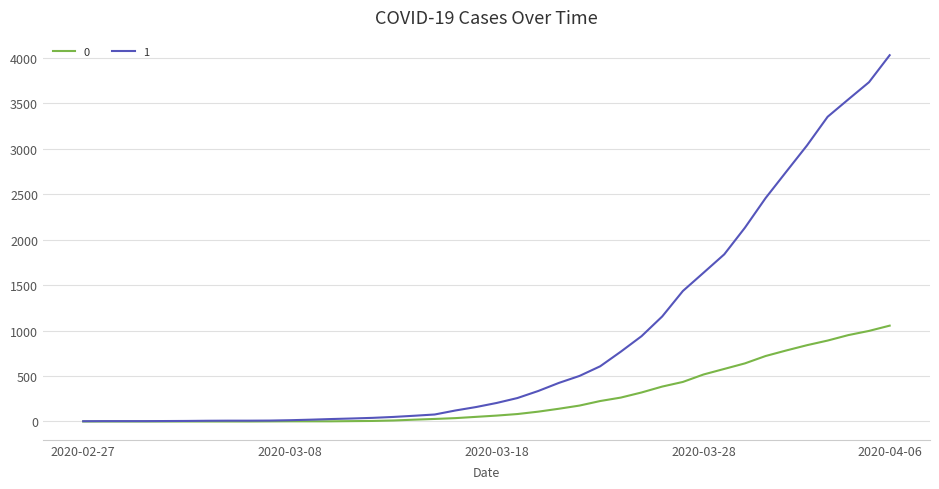

What is the maximum value shown in the chart?

4028